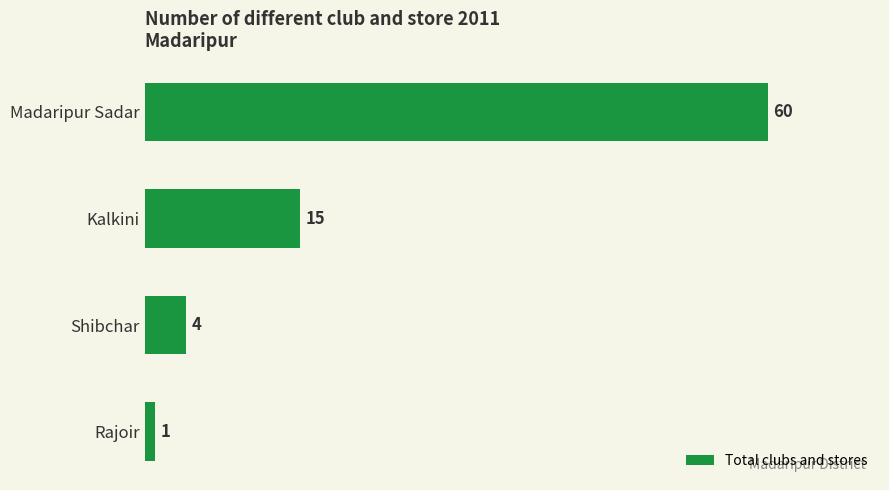

Reading bottom to top, what are all the values shown in this chart?

1	4	15	60